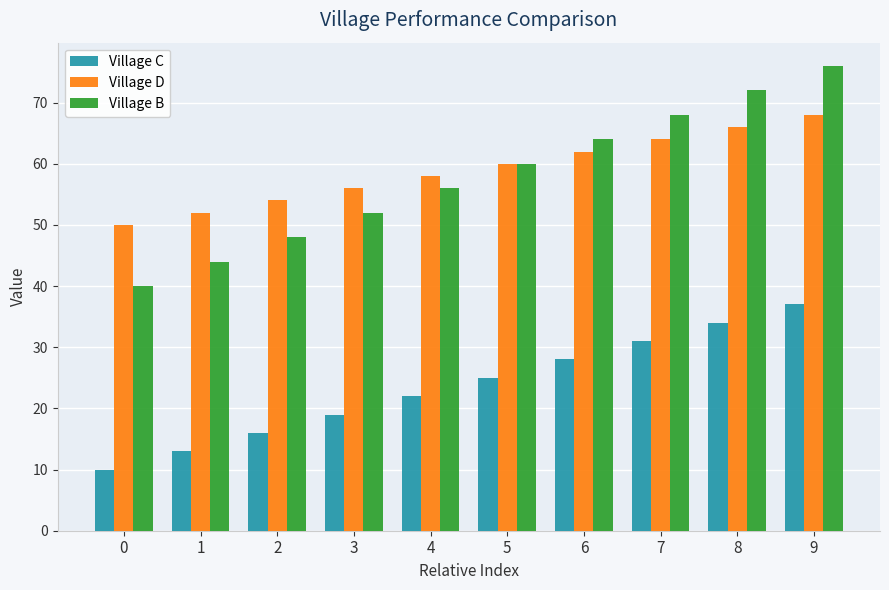

Reading right to left, what are all the values shown in this chart?

Village C: 37	34	31	28	25	22	19	16	13	10
Village D: 68	66	64	62	60	58	56	54	52	50
Village B: 76	72	68	64	60	56	52	48	44	40